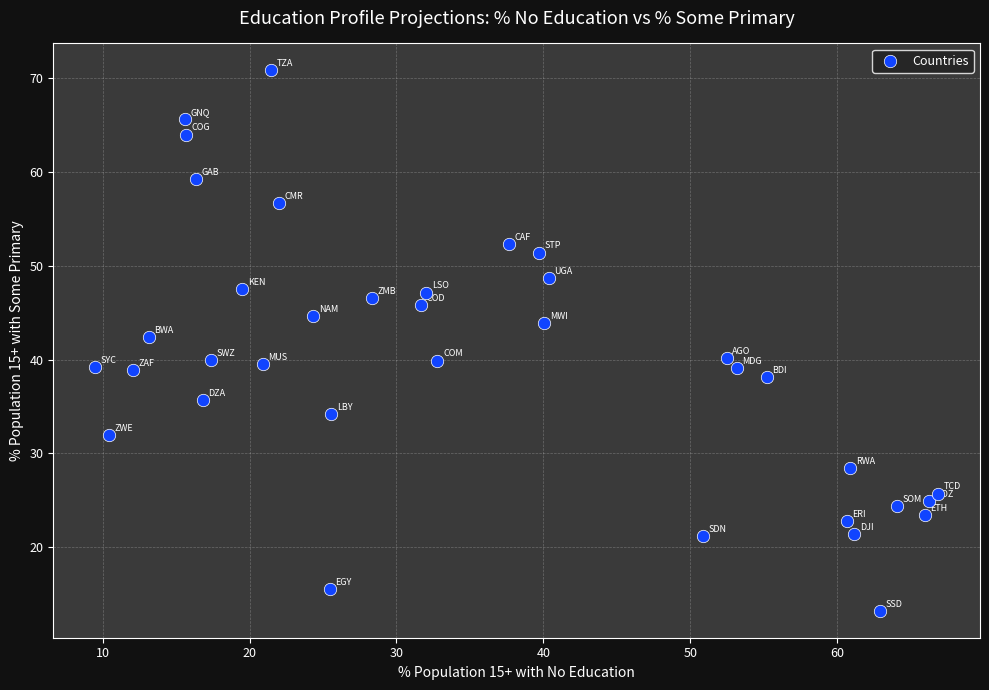

What is the range of X values (max minus min)?

57.4